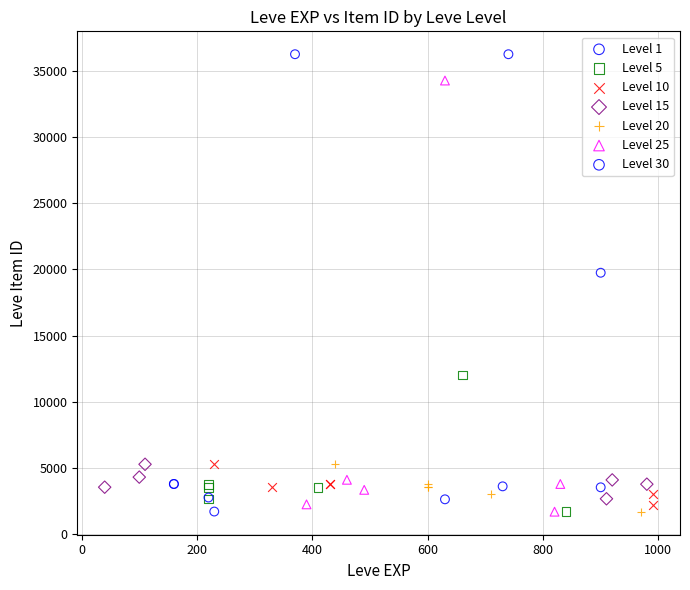

What are all the series names shown in the legend?

Level 1, Level 5, Level 10, Level 15, Level 20, Level 25, Level 30